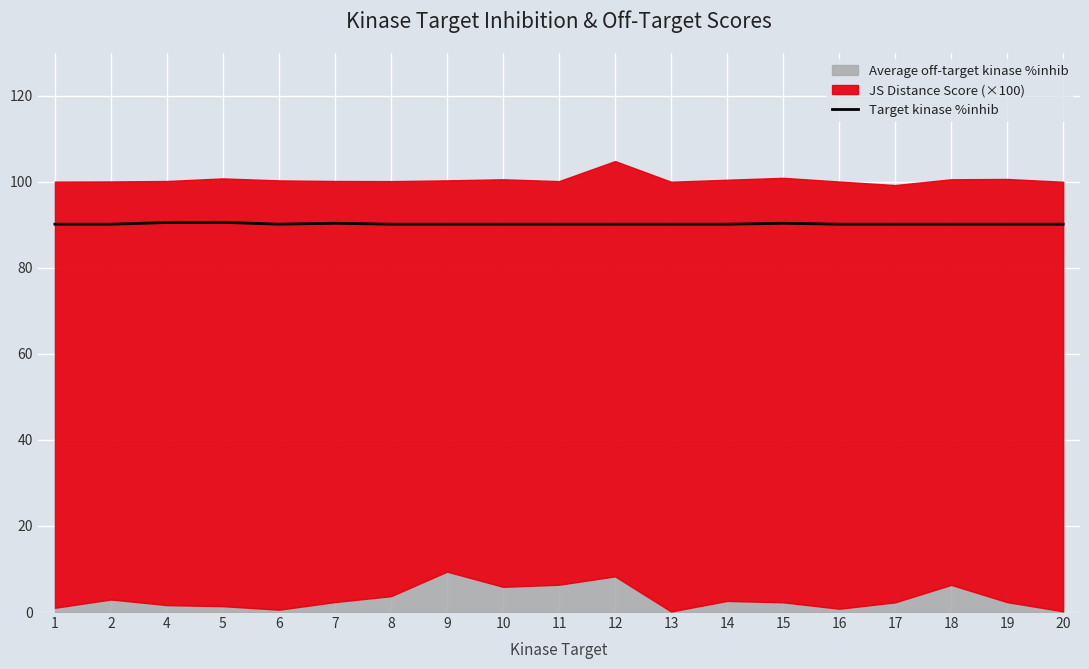

How many lines are shown in the chart?

1